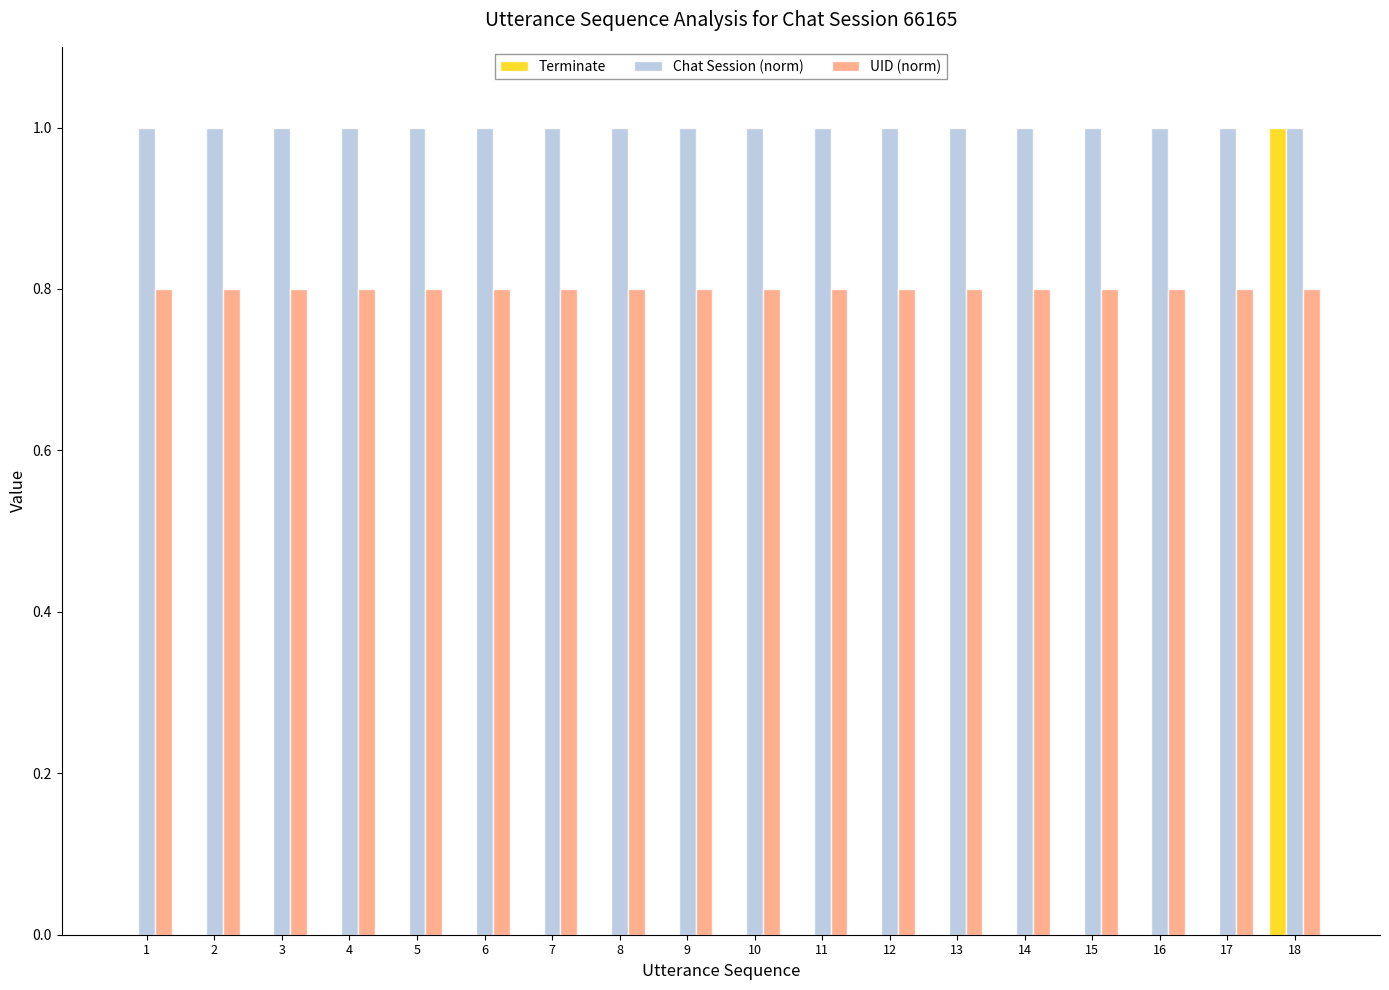

What is the highest value of the Terminate series?

1.0